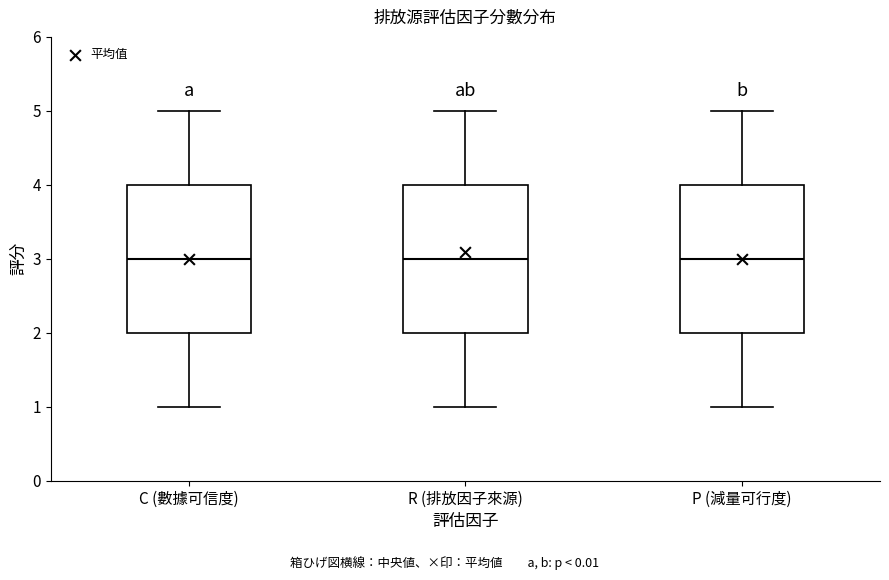

Where is the upper edge of the box for C (數據可信度) on the y-axis? The values are not printed on the chart, so give them approximately, as read against the axis.

4